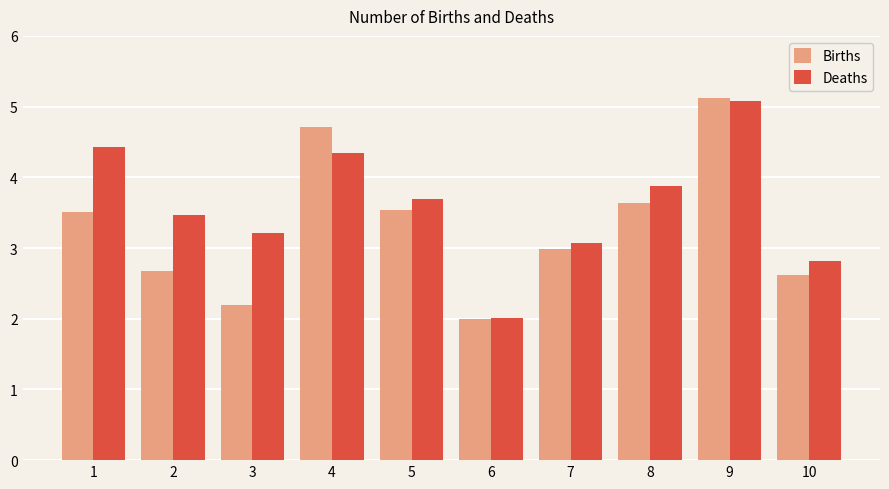

What are all the series names shown in the legend?

Births, Deaths